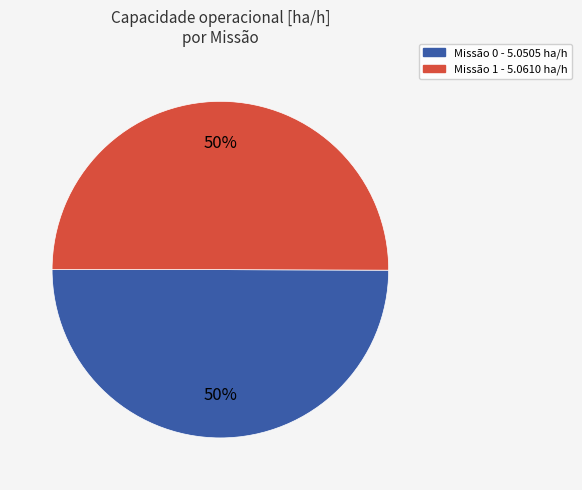

To the nearest percent, what is the average slice percentage?

50%